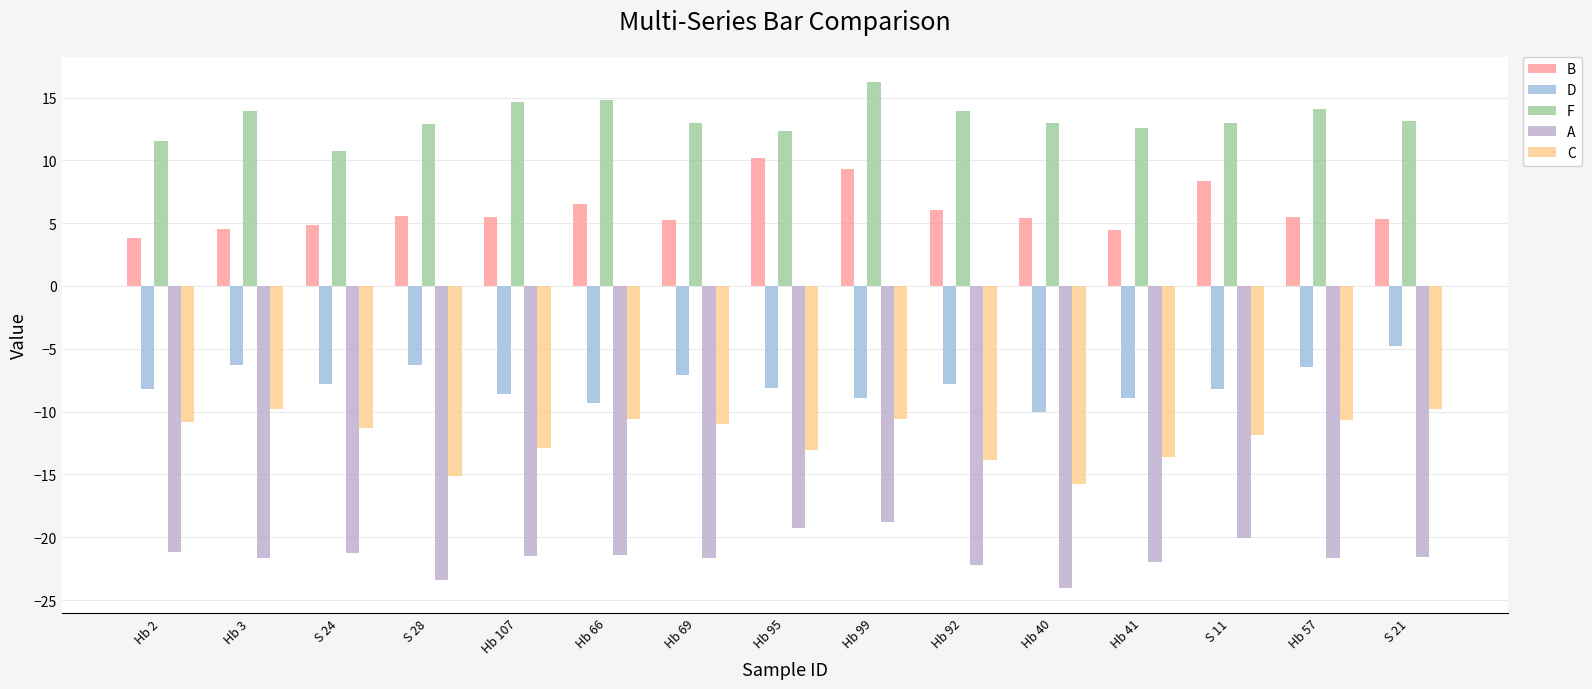

The value of D at Hb 66 is -12.7. True or false?

False